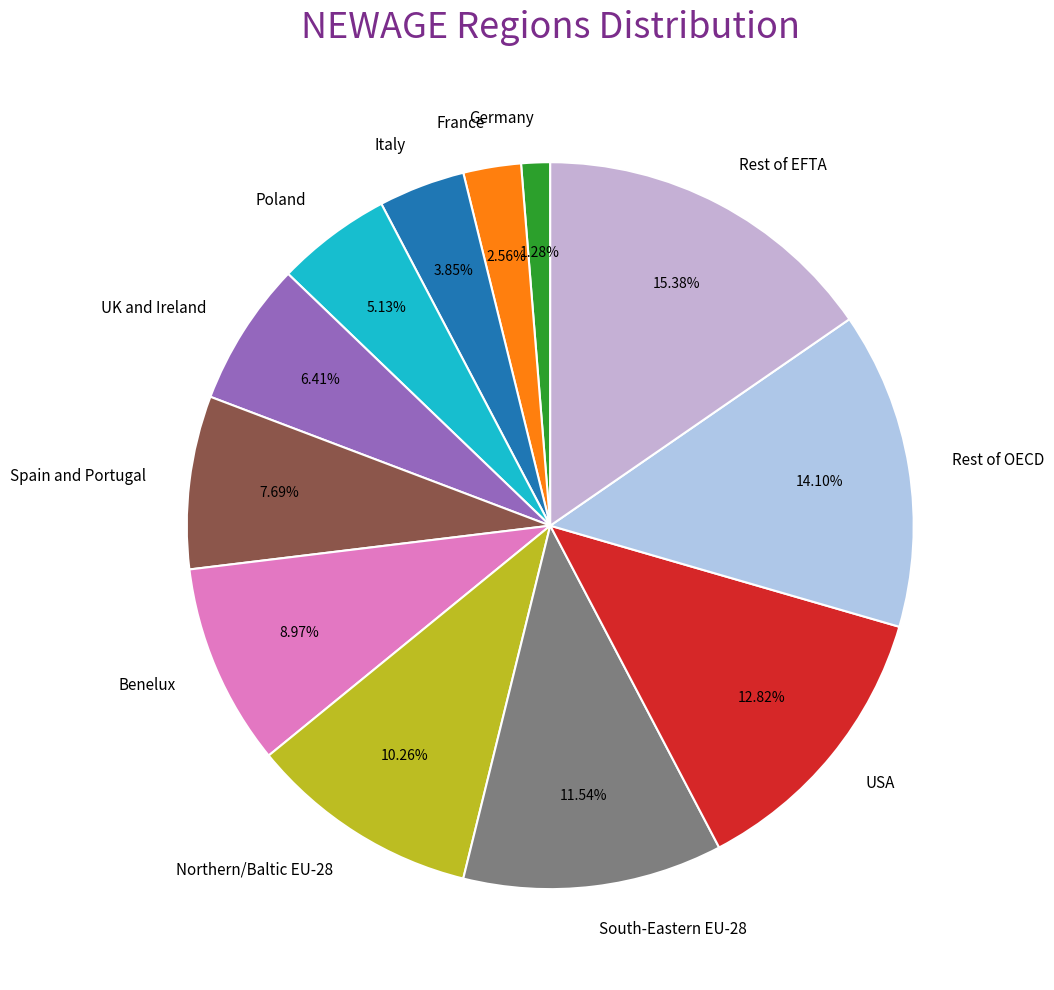

Which category has the biggest portion of the pie?

Rest of EFTA